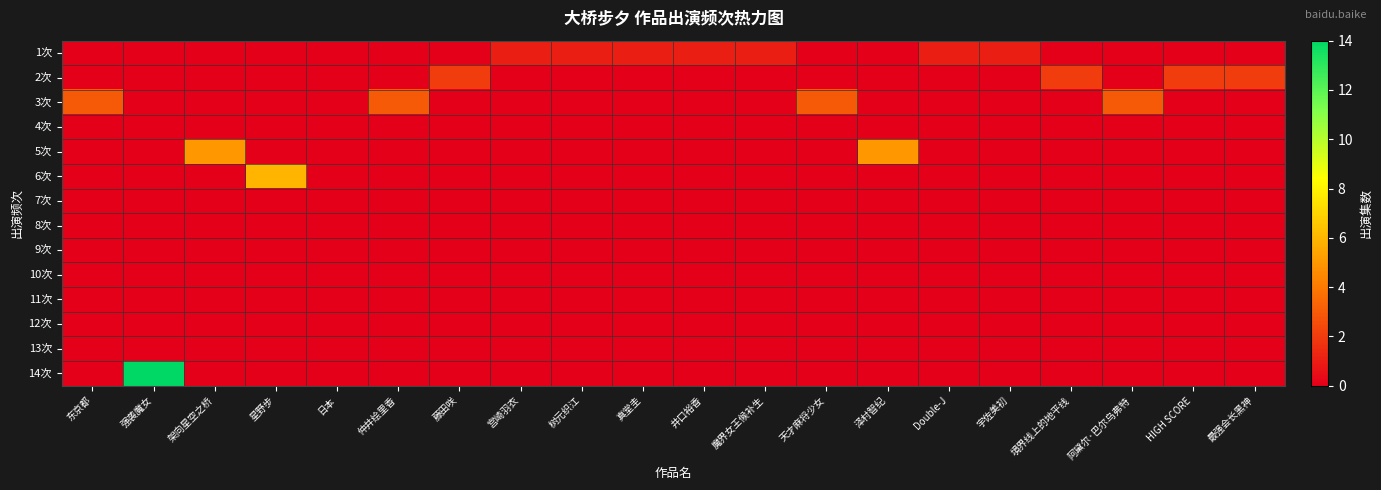

How many categories are shown in the chart?

20